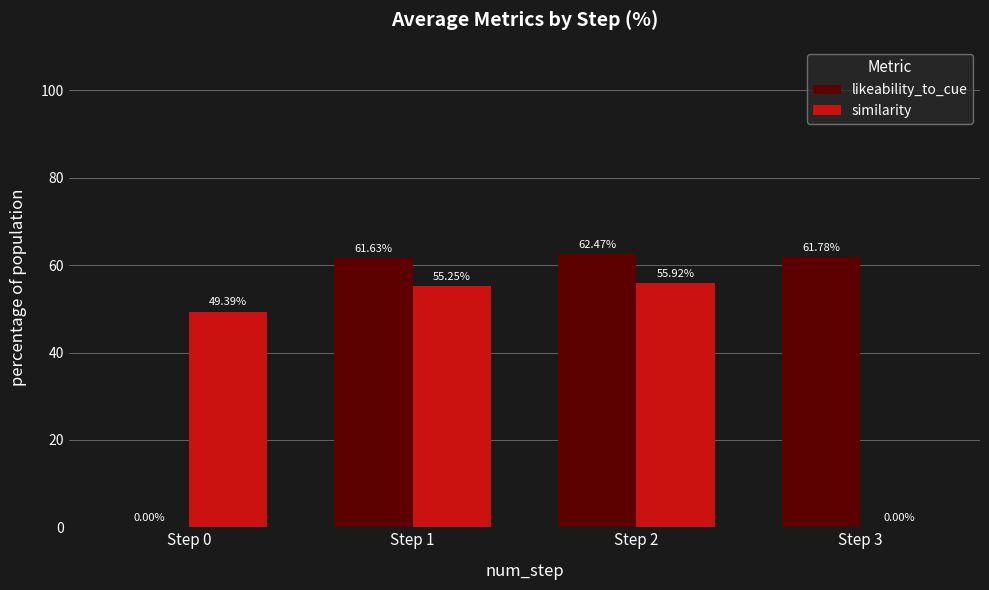

Read the likeability_to_cue value at Step 2.

62.5